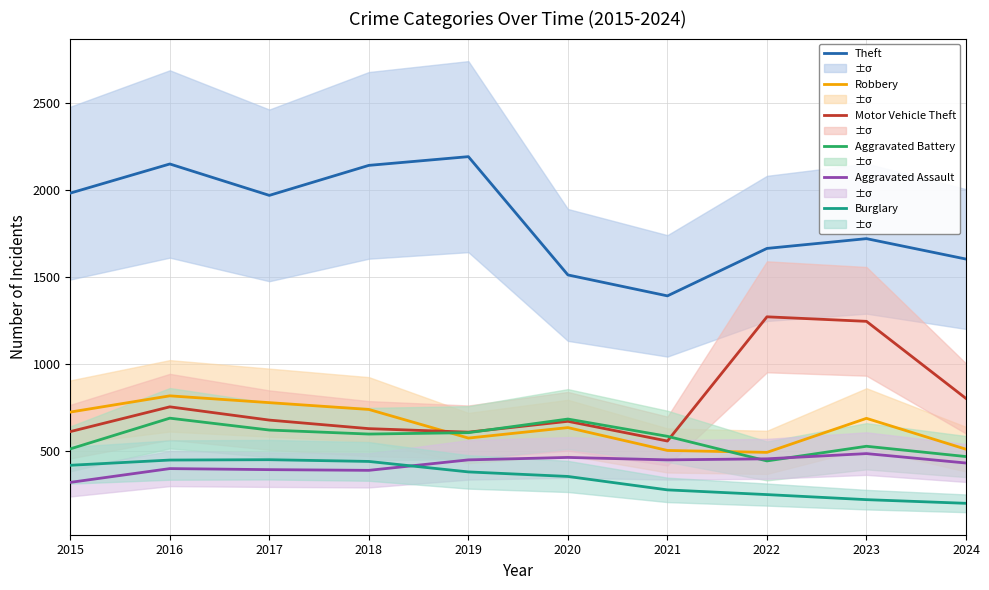

What is the difference between the highest and lowest values at 2022?

1411